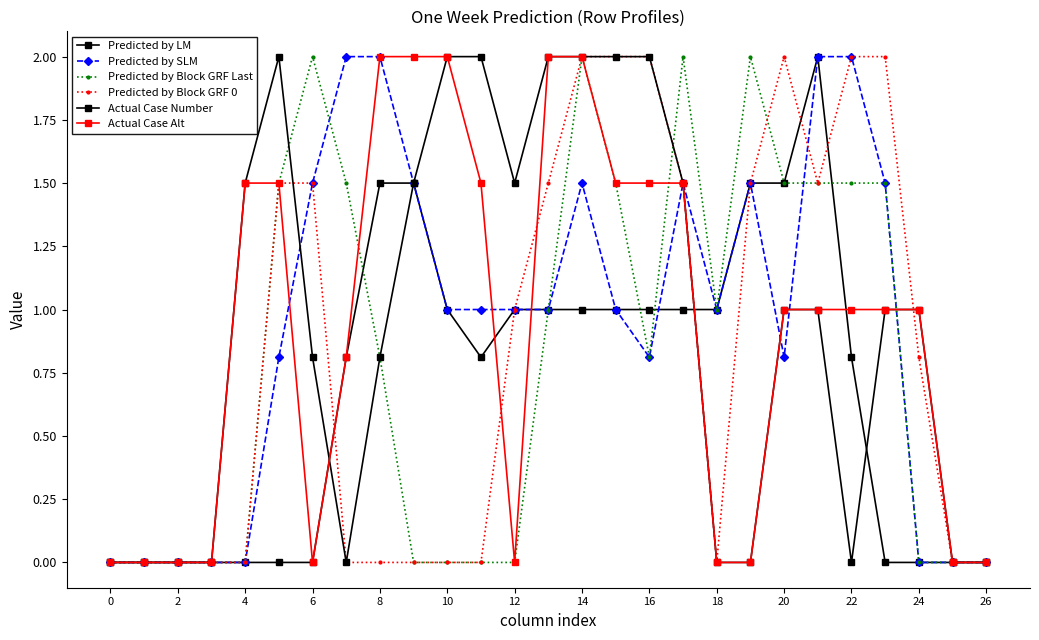

What is the value of the Predicted by SLM point at the 19th from the left?

1.5